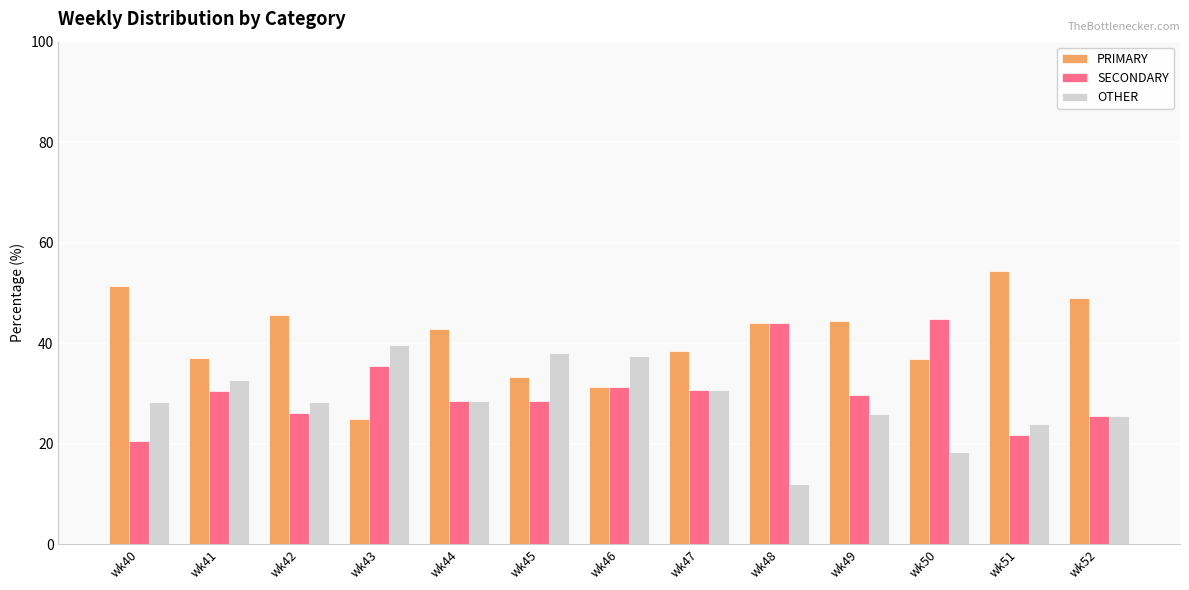

At how many categories does at least one series exceed 26?

13